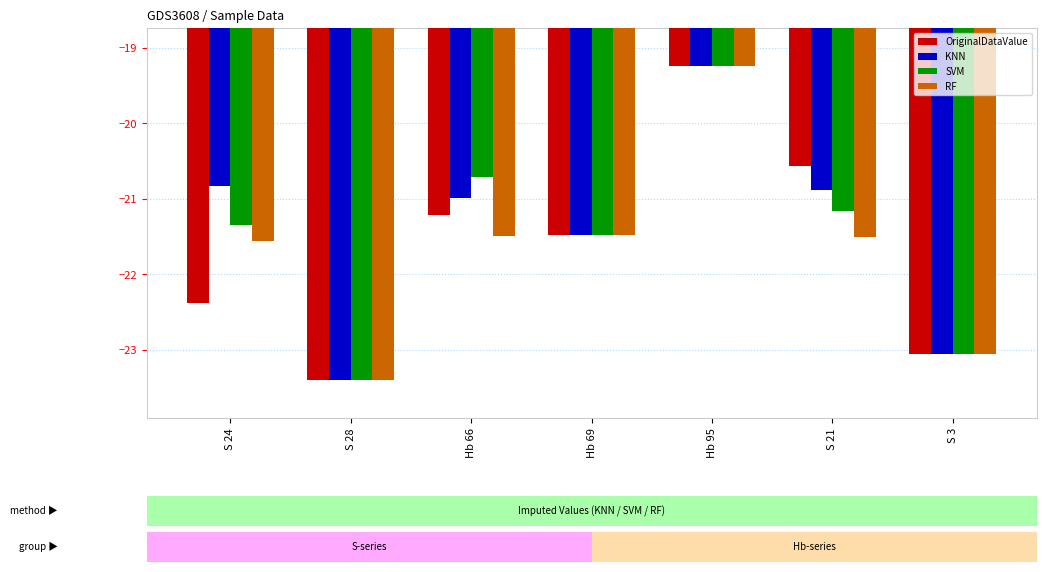

Where is SVM nearest to the value -21?

S 21